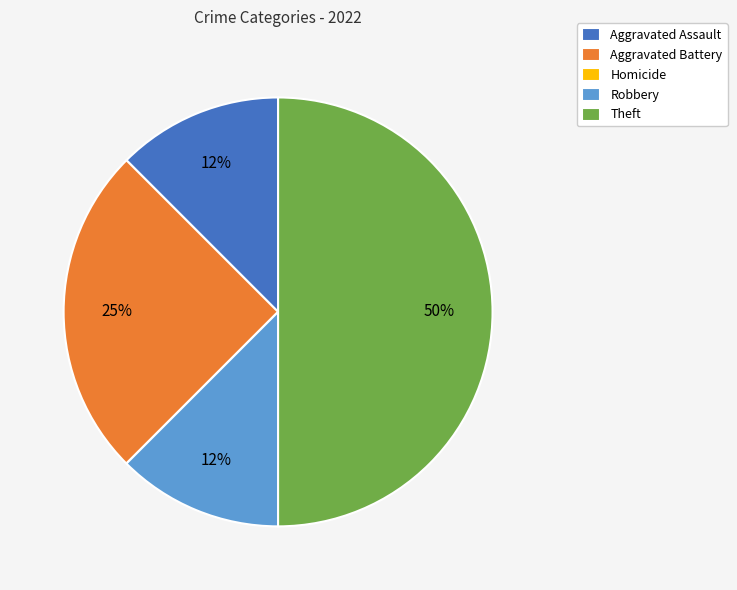

Combined, do Robbery and Aggravated Battery account for over 50%?

No